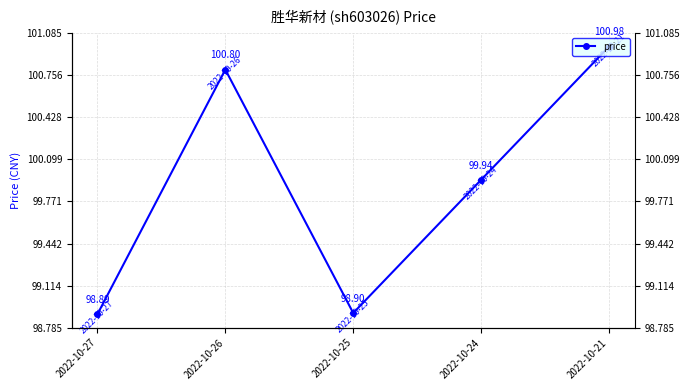

Approximately how many times larger is the value at 2022-10-27 compared to 2022-10-21?

1.0